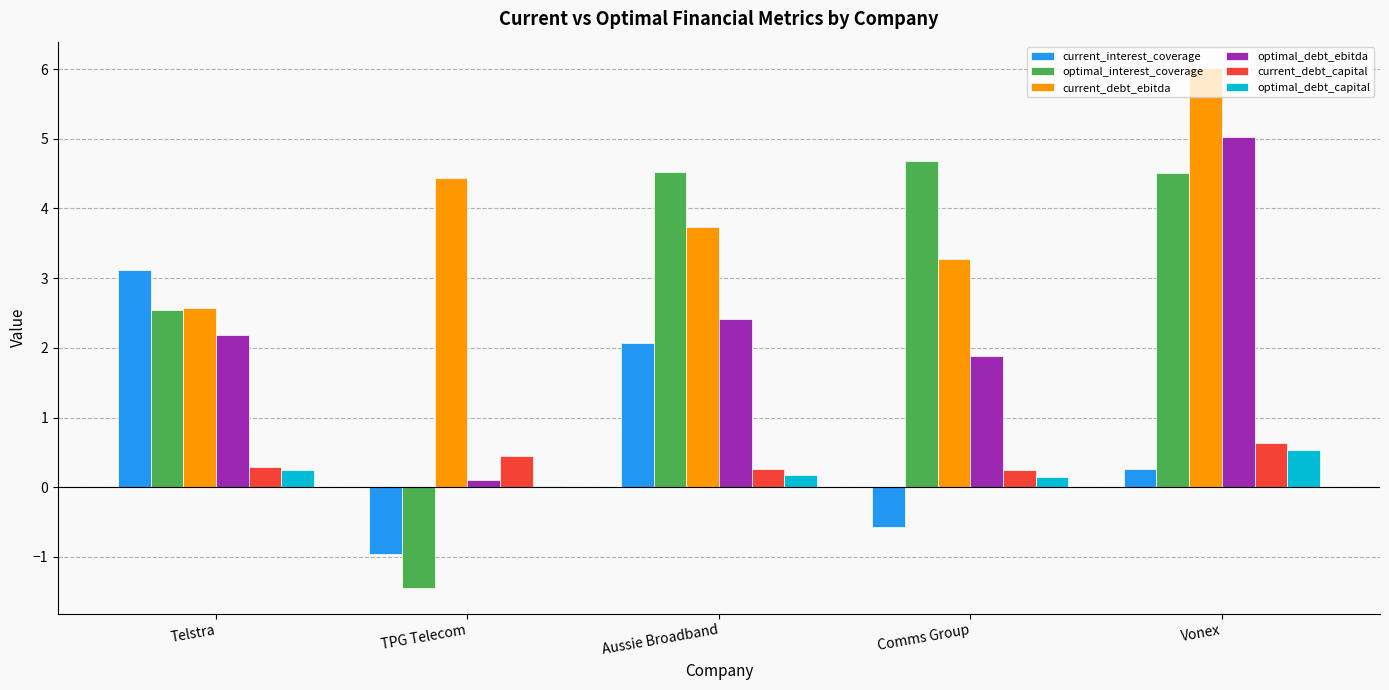

Which series has the largest total across all categories?

current_debt_ebitda